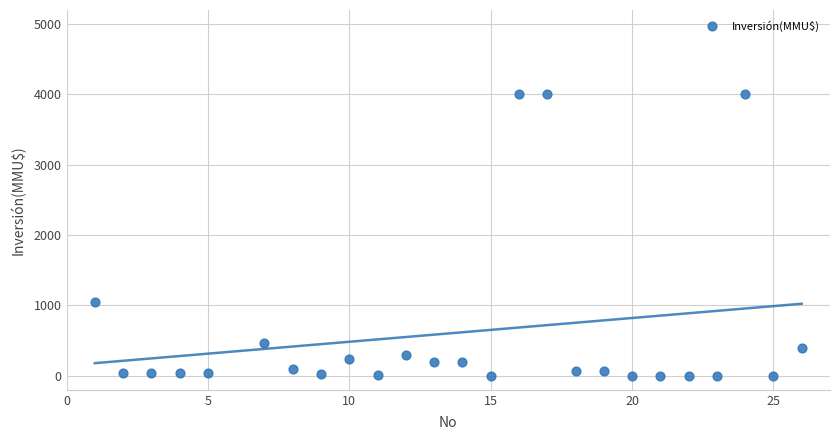

What is the range of X values (max minus min)?

25